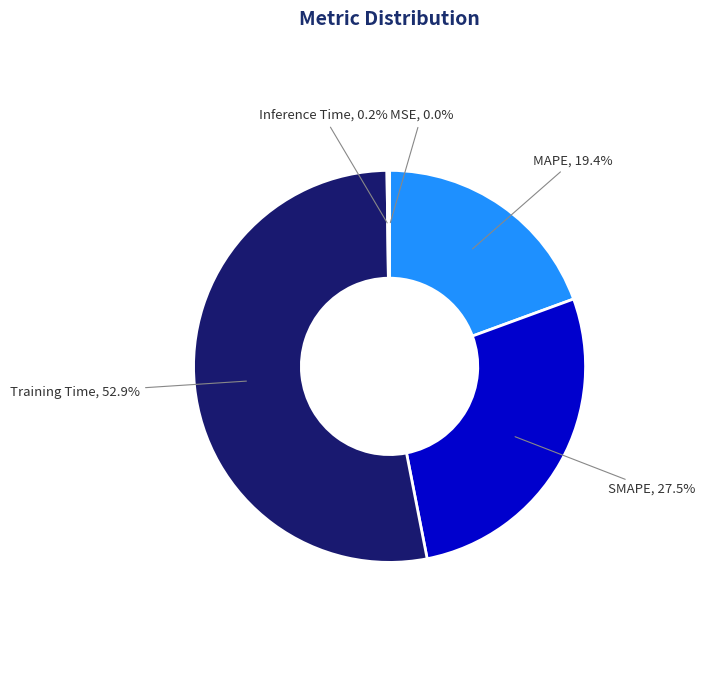

Is there a majority slice in this chart?

Yes